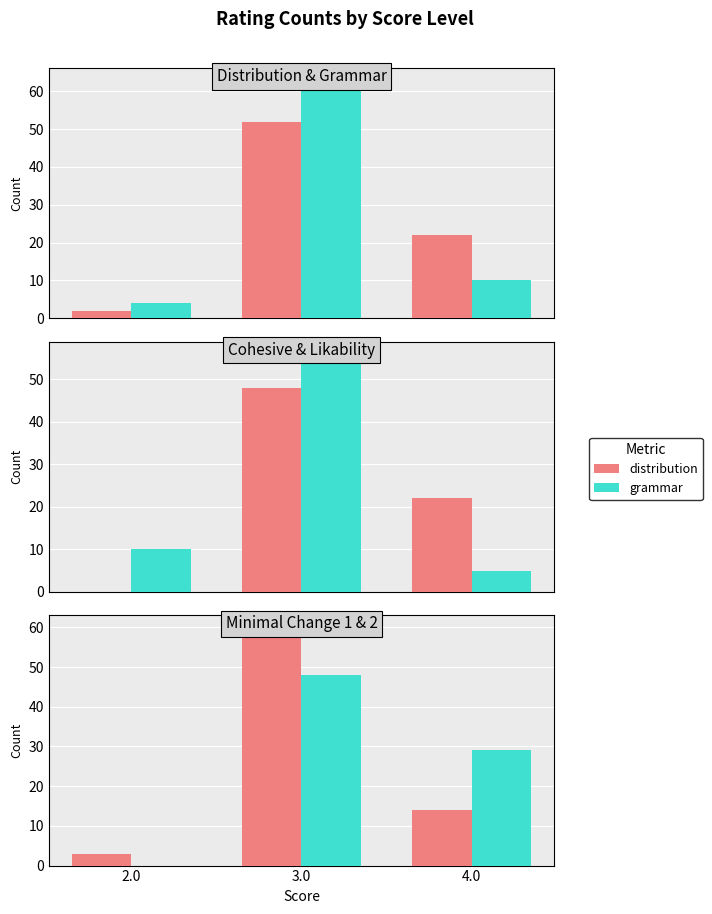

At which category is the sum across all series the highest?

3.0